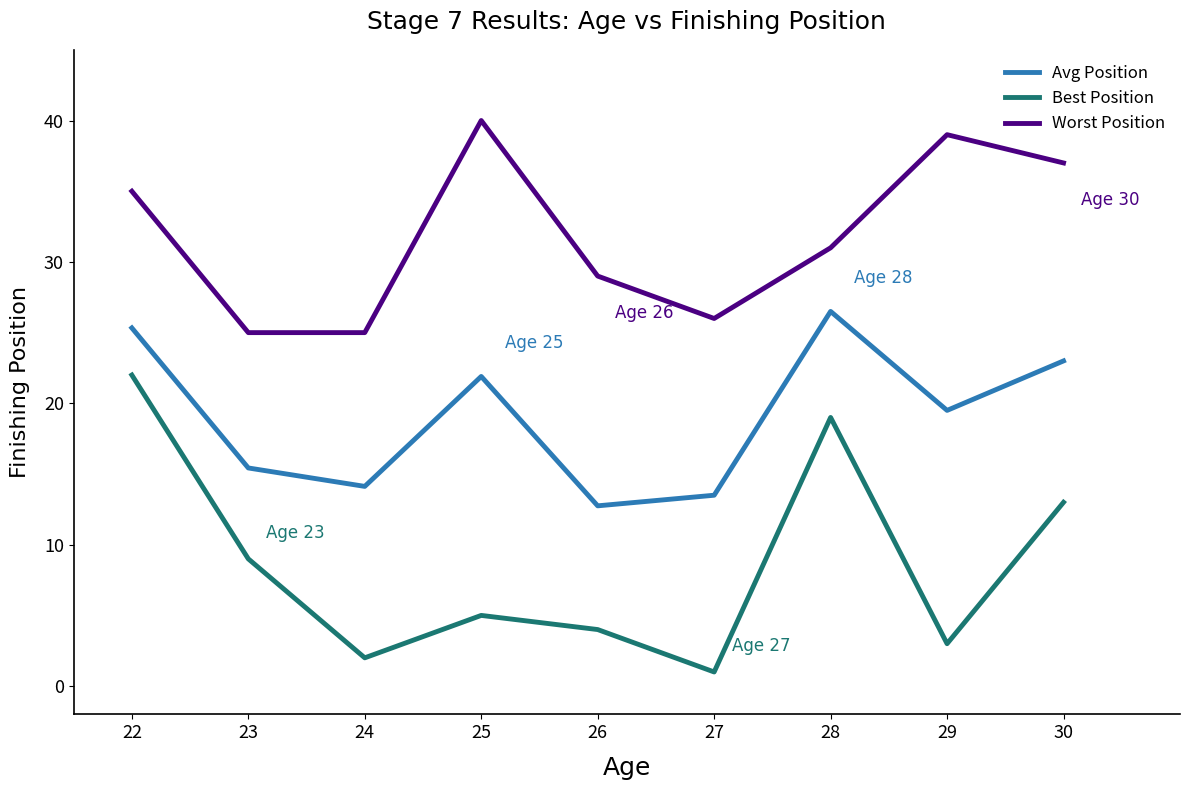

What is the total value across all series at 24?

41.1